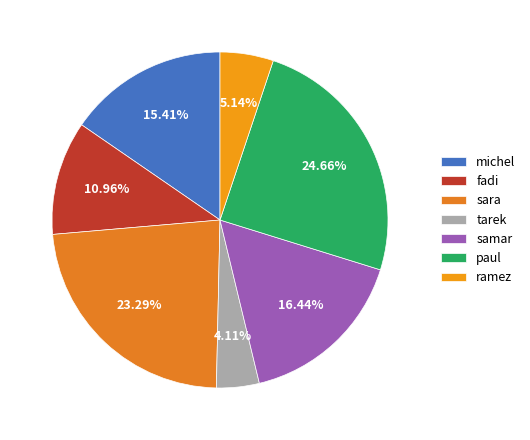

What percentage is NOT represented by ramez?

94.9%